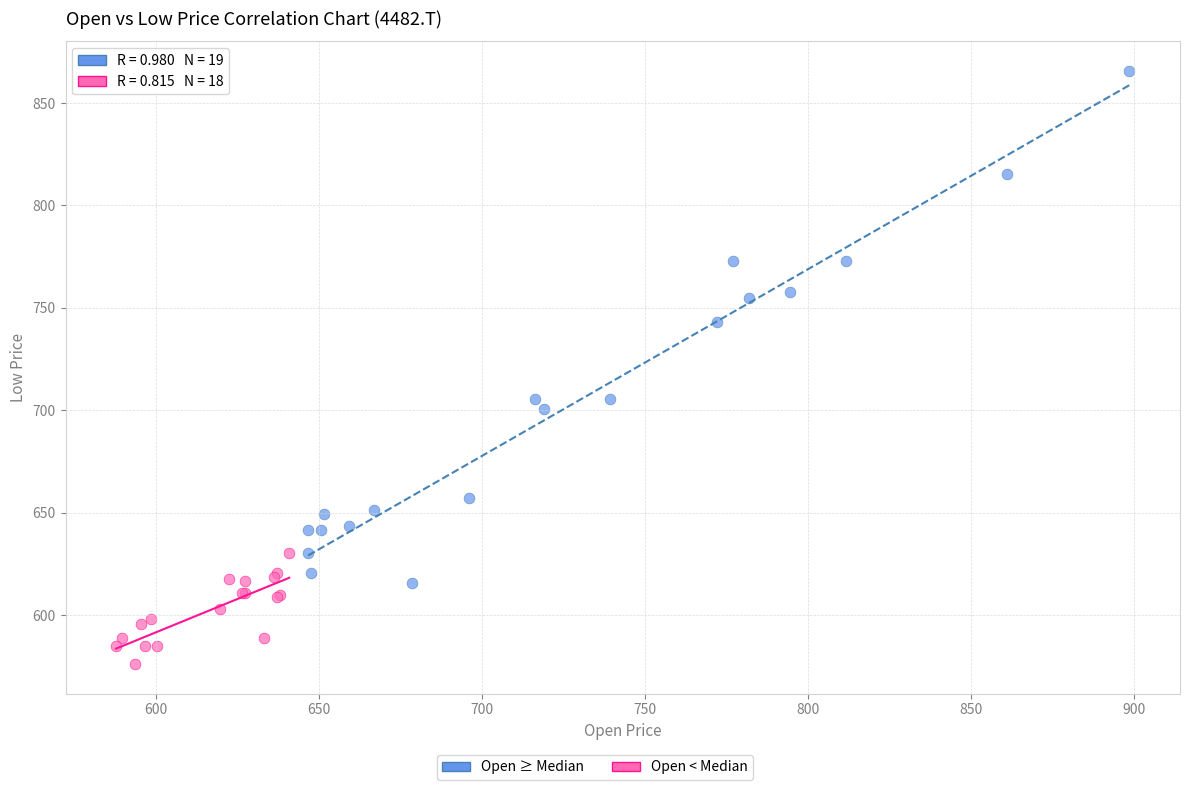

Which series reaches the maximum Y coordinate?

Open ≥ Median